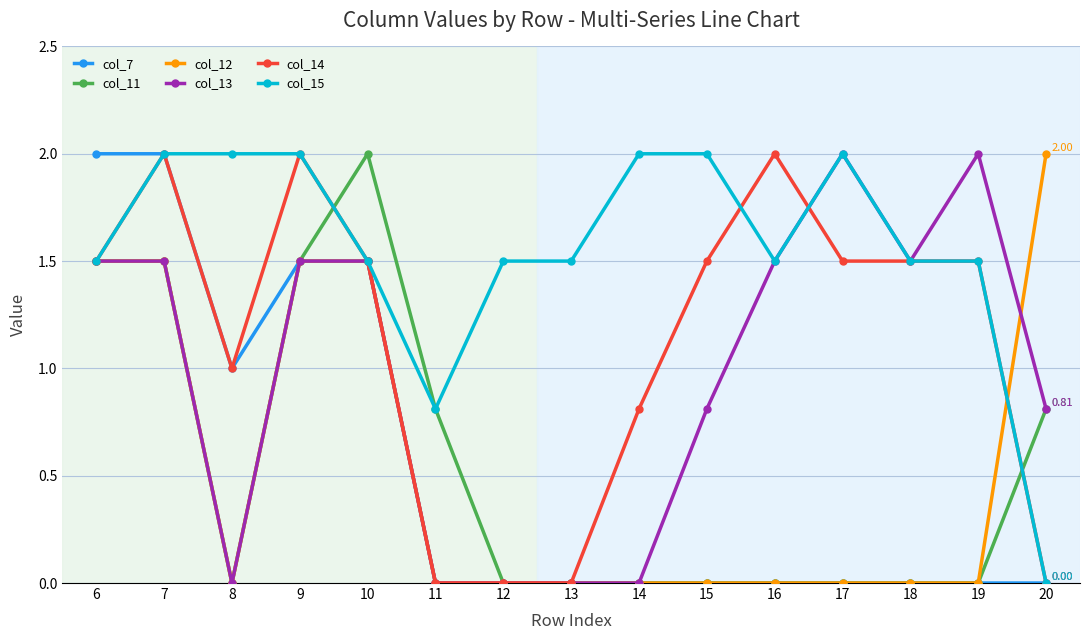

Is the value of col_12 at 15 greater than the value of col_14 at 6?

No